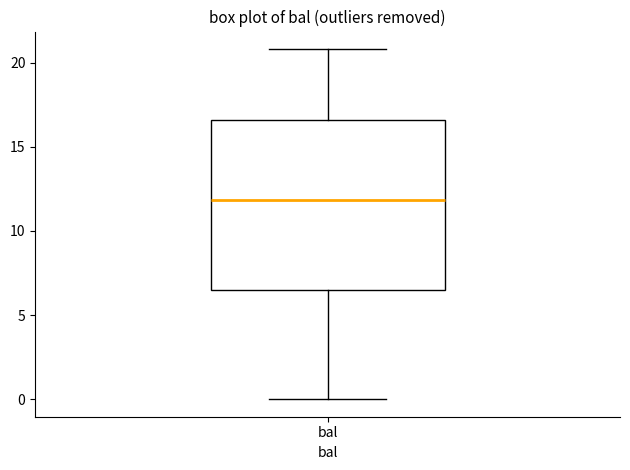

Where does the median line of the box for bal sit on the y-axis? The values are not printed on the chart, so give them approximately, as read against the axis.

12.0